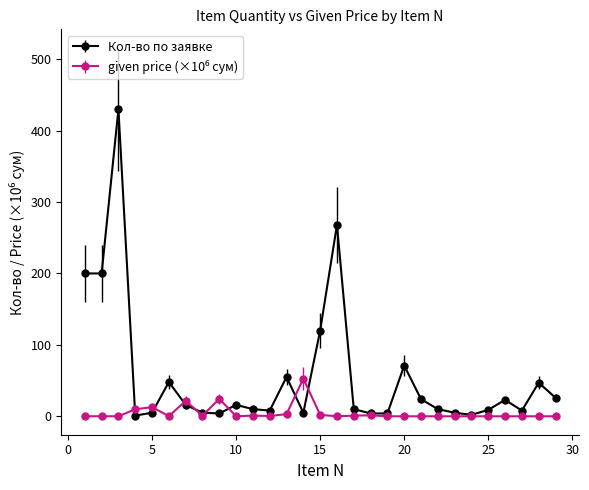

What is the maximum value shown in the chart?

430.0